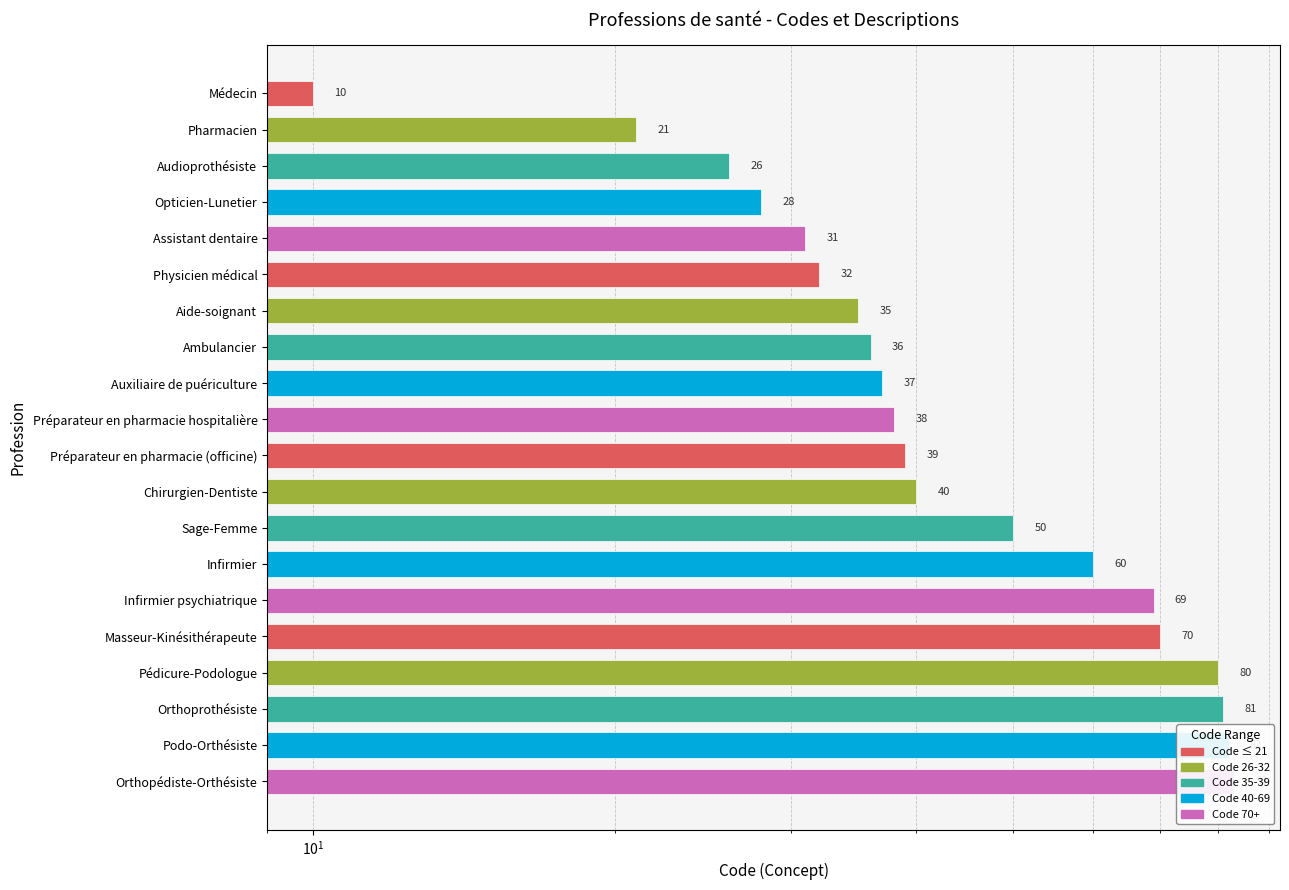

What is the average value?

47